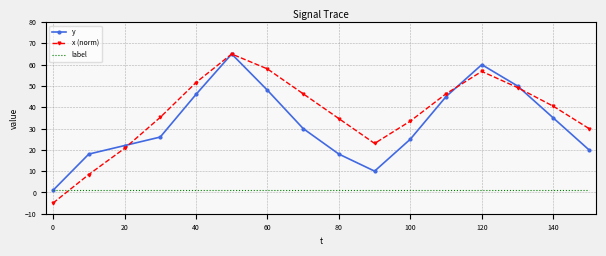

What is the maximum value for y?

65.0